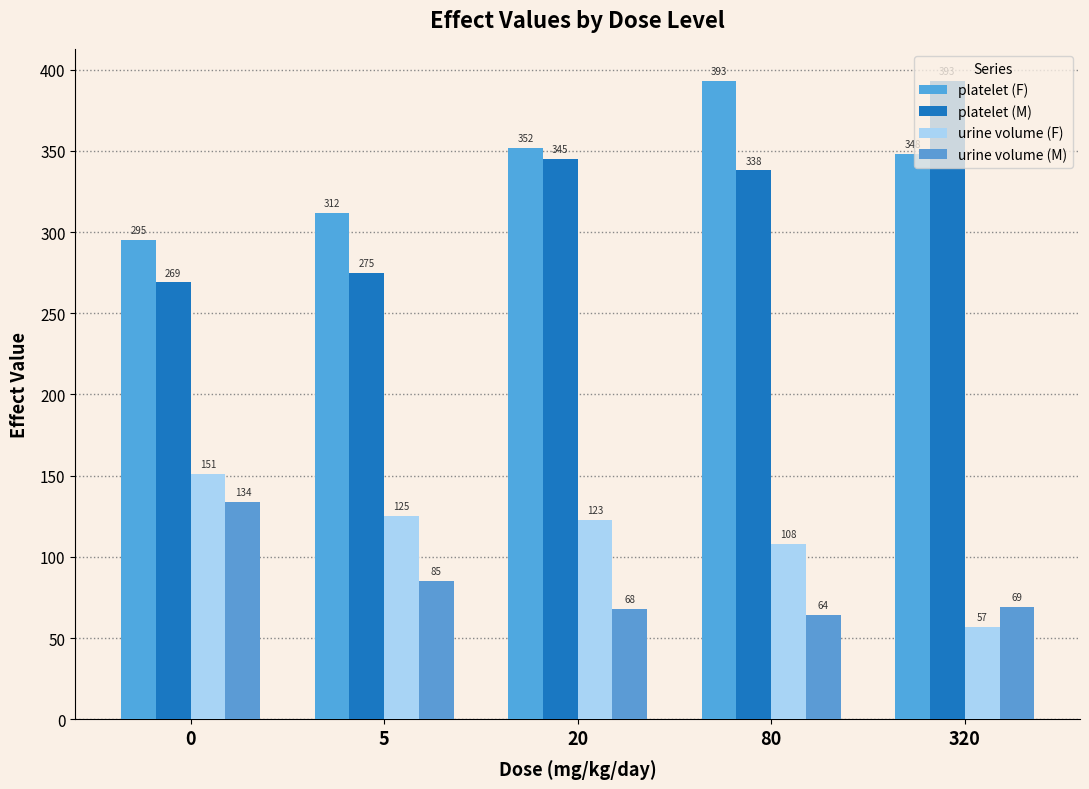

Reading right to left, what are all the values shown in this chart?

platelet (F): 348	393	352	312	295
platelet (M): 393	338	345	275	269
urine volume (F): 57	108	123	125	151
urine volume (M): 69	64	68	85	134